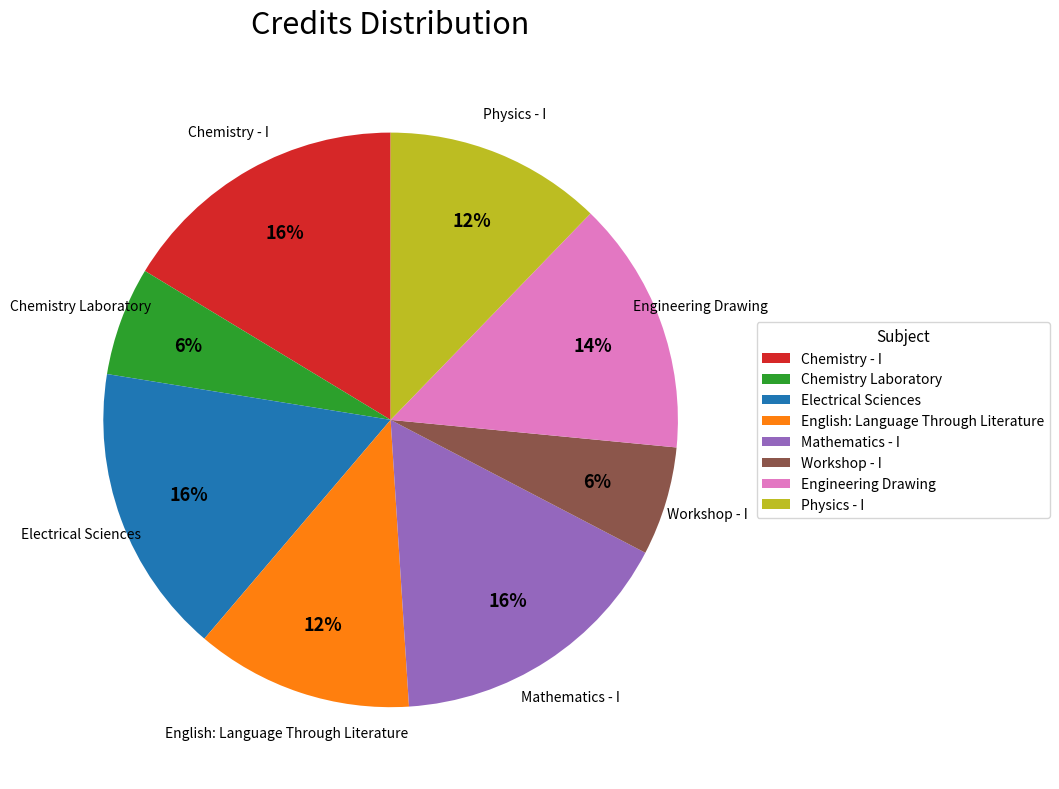

Between English: Language Through Literature and Workshop - I, which is larger?

English: Language Through Literature